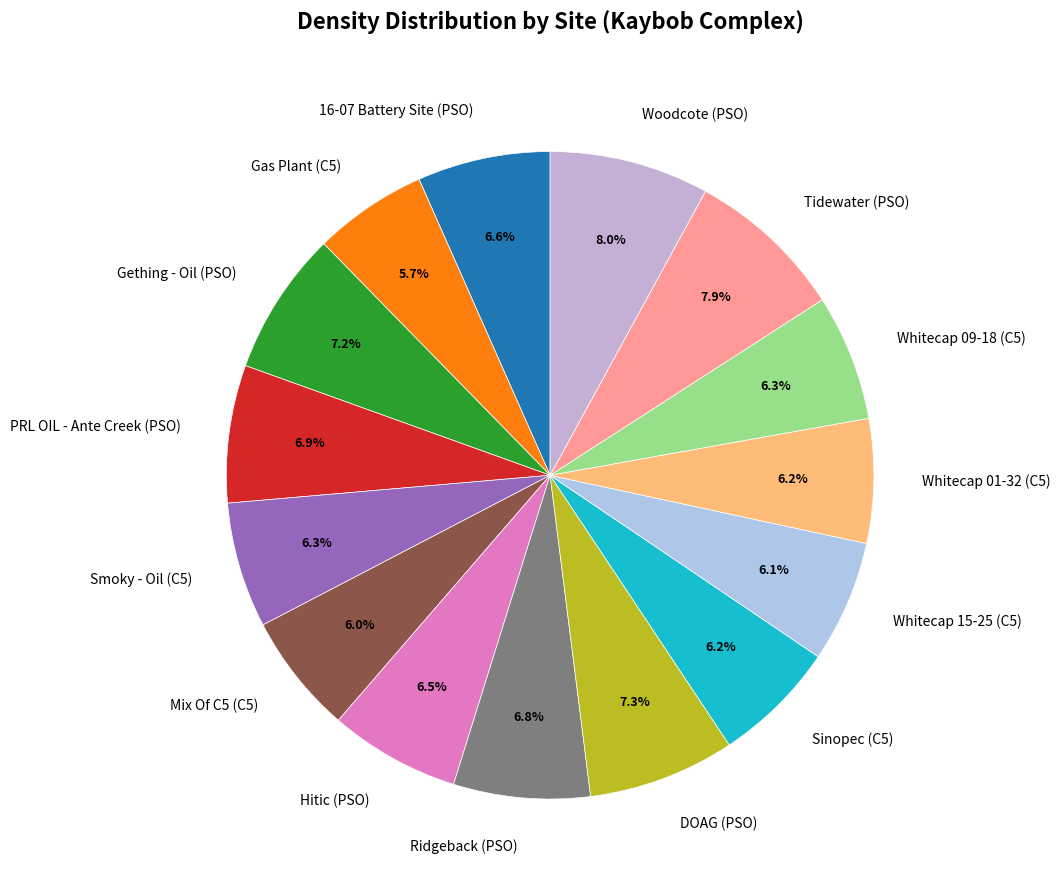

Which has a higher value, Tidewater (PSO) or Ridgeback (PSO)?

Tidewater (PSO)